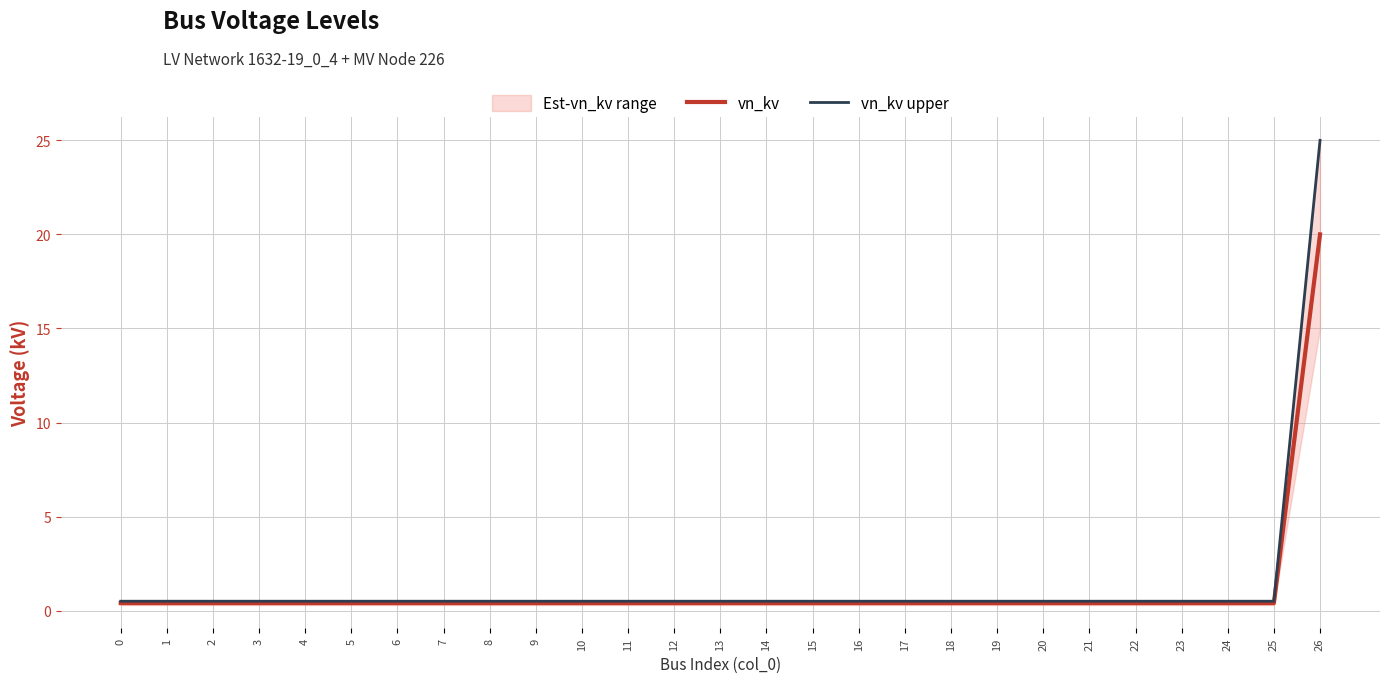

What is the difference between the highest and lowest values at 8?

0.1